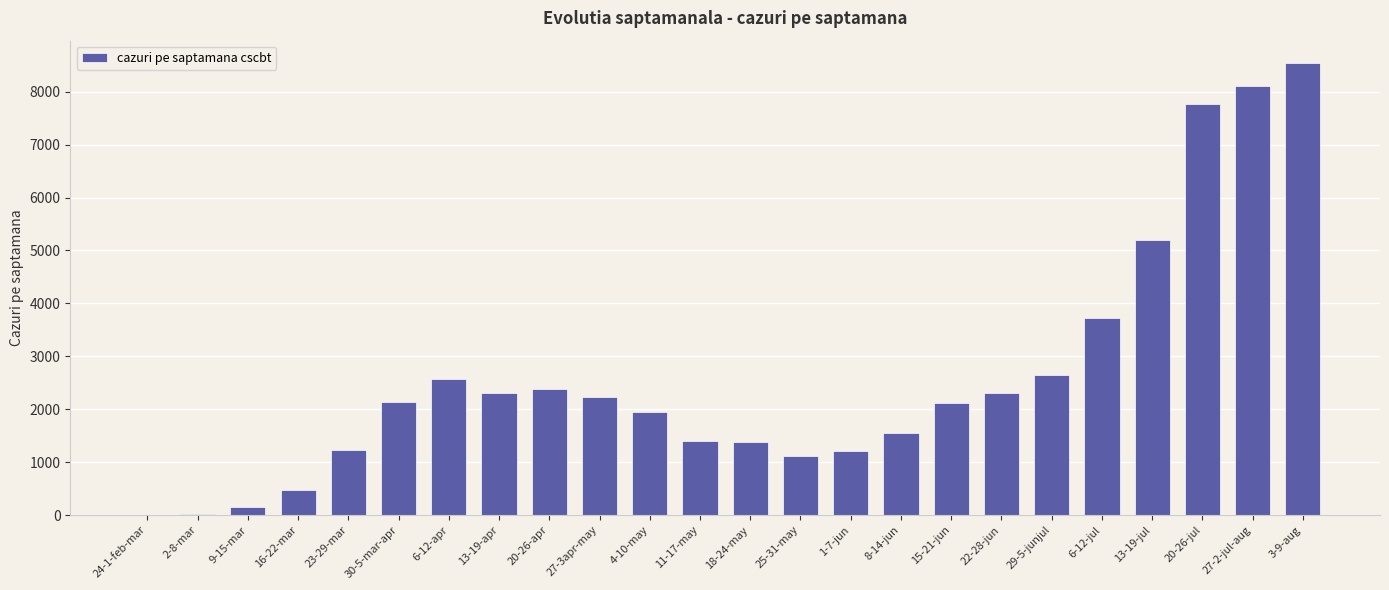

Which category has the highest value across all series?

3-9-aug